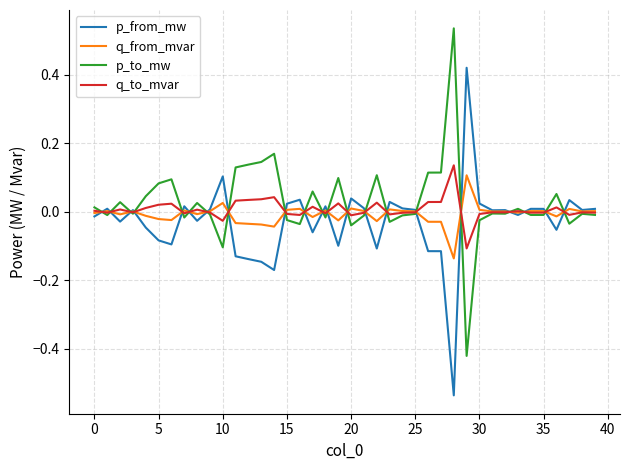

The value of p_to_mw at 25 is -0.0. True or false?

True